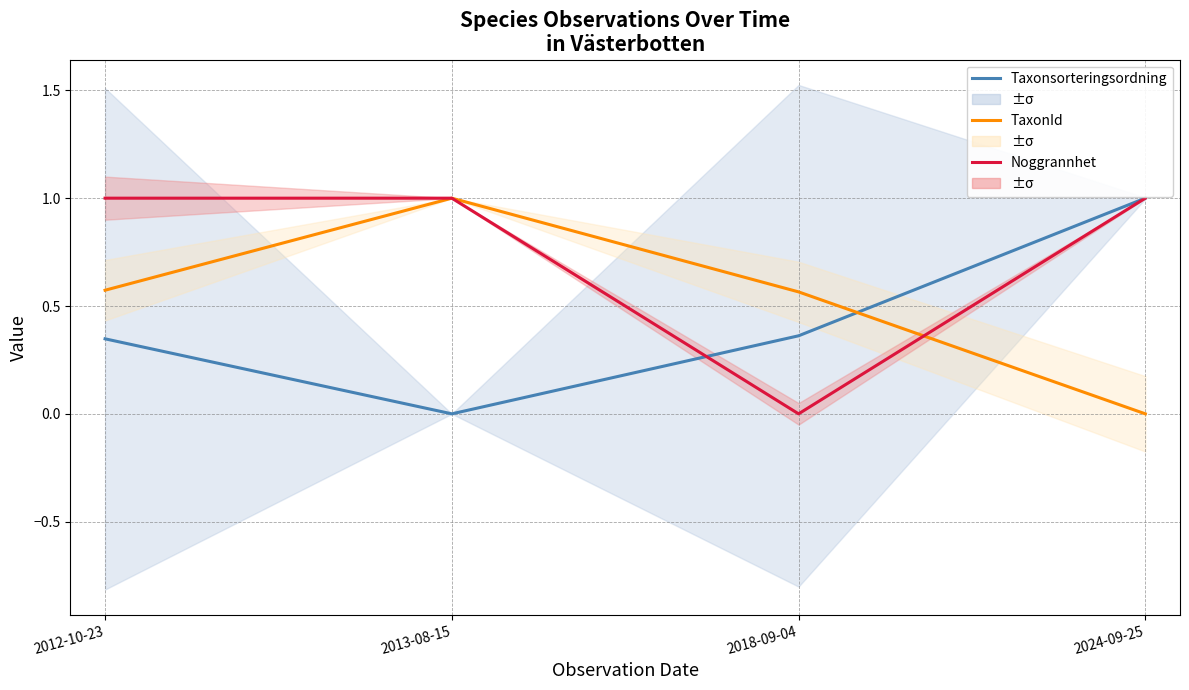

Reading left to right, transcribe all the data shown in this chart.

Taxonsorteringsordning: 0.3	0.0	0.4	1.0
TaxonId: 0.6	1.0	0.6	0.0
Noggrannhet: 1.0	1.0	0.0	1.0